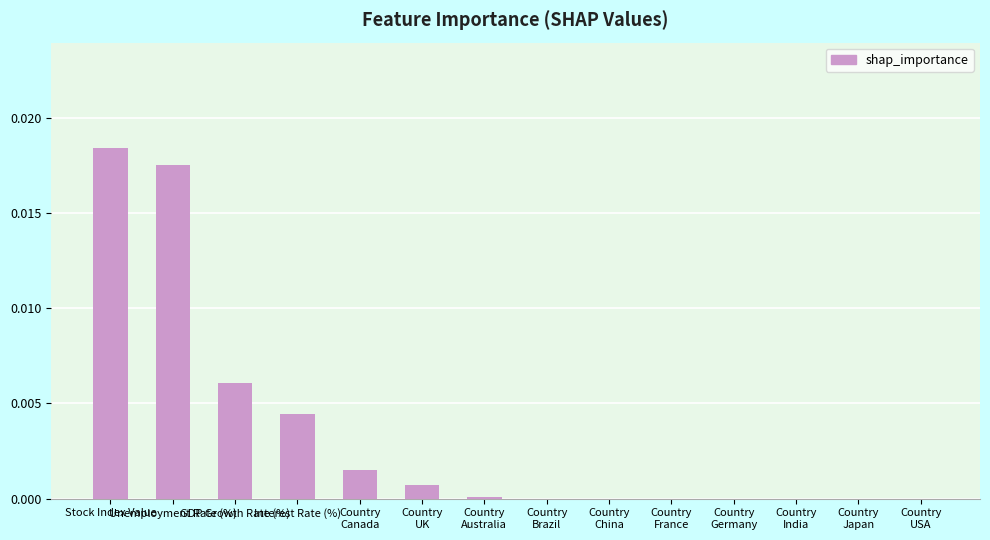

Are the bars horizontal?

No